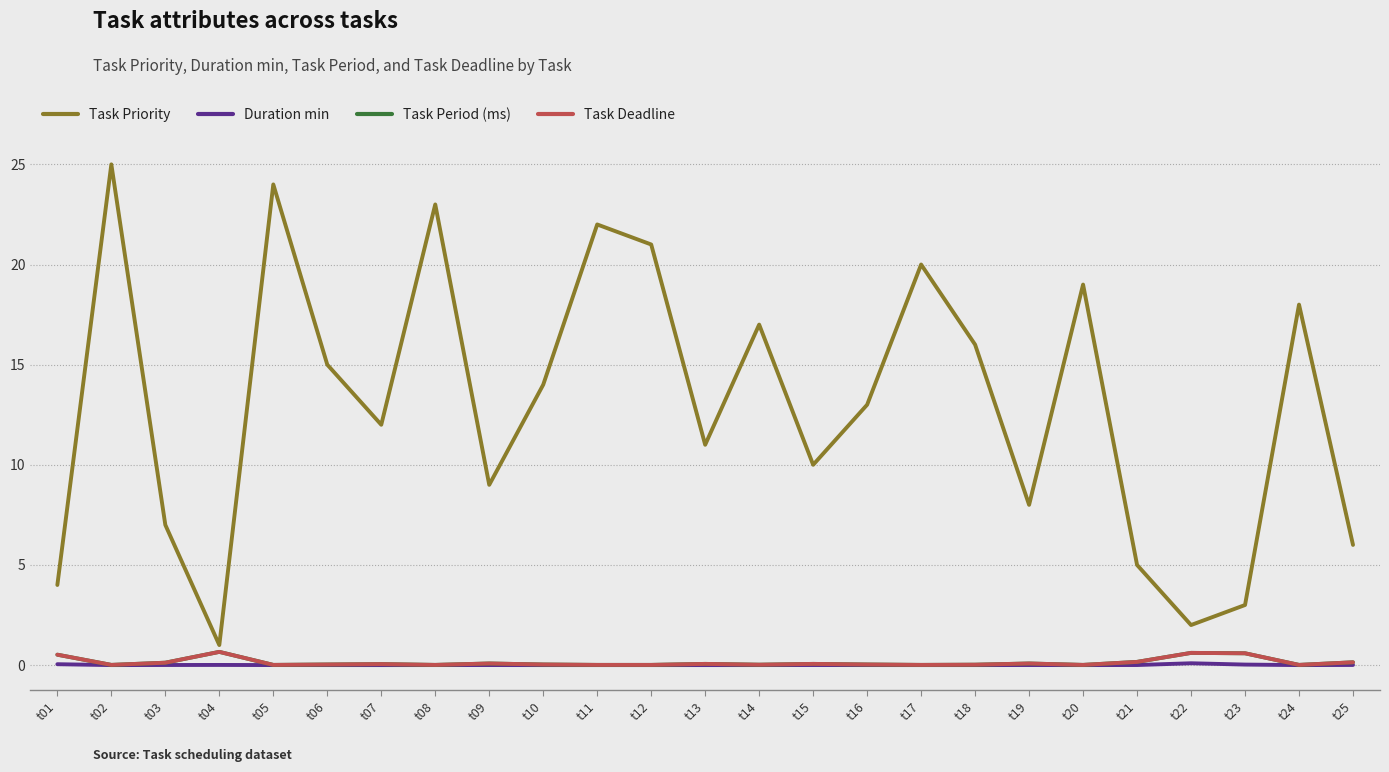

What is the sum of the Duration min values at t22 and t20?

0.1